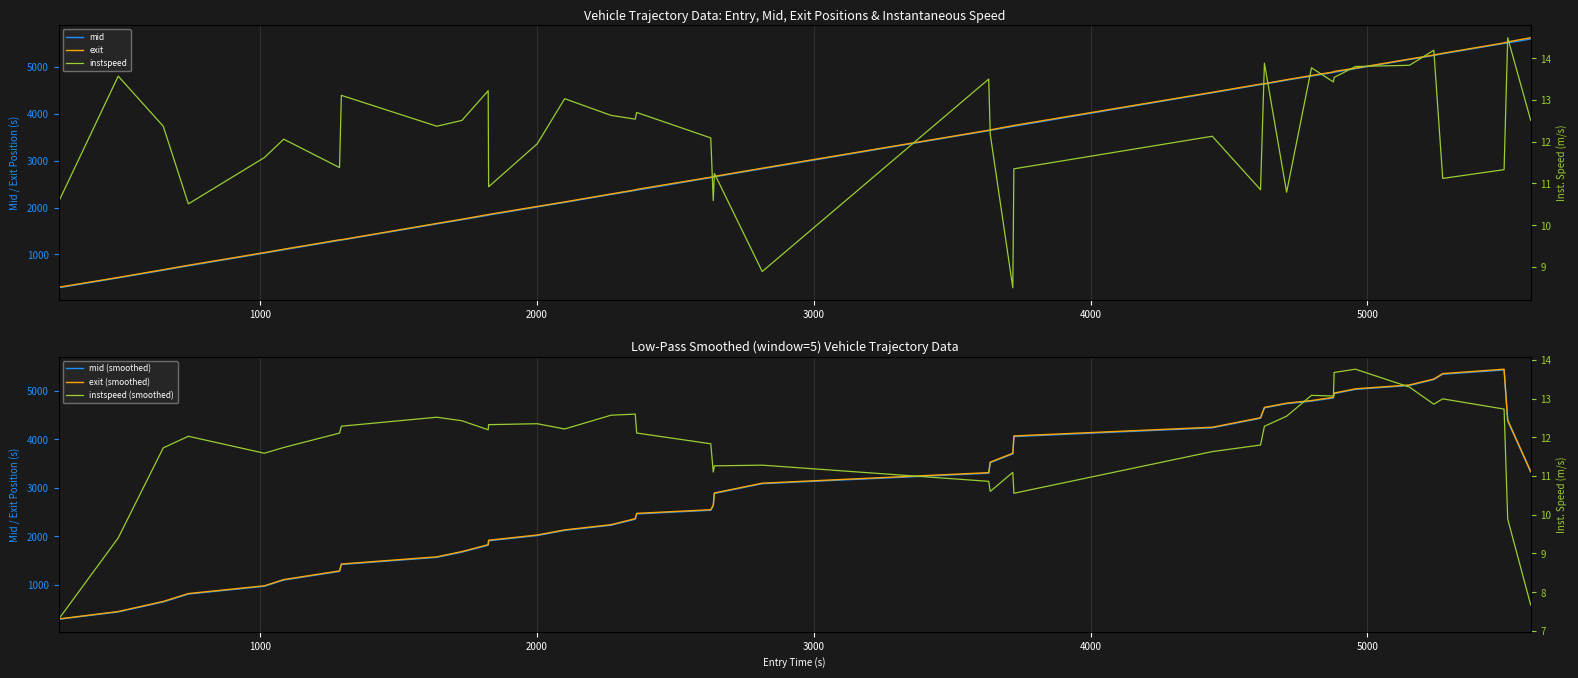

What is the lowest value of the mid series?

287.1